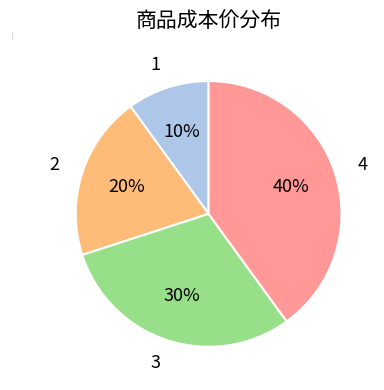

True or false: 3 accounts for 30% of the total.

True